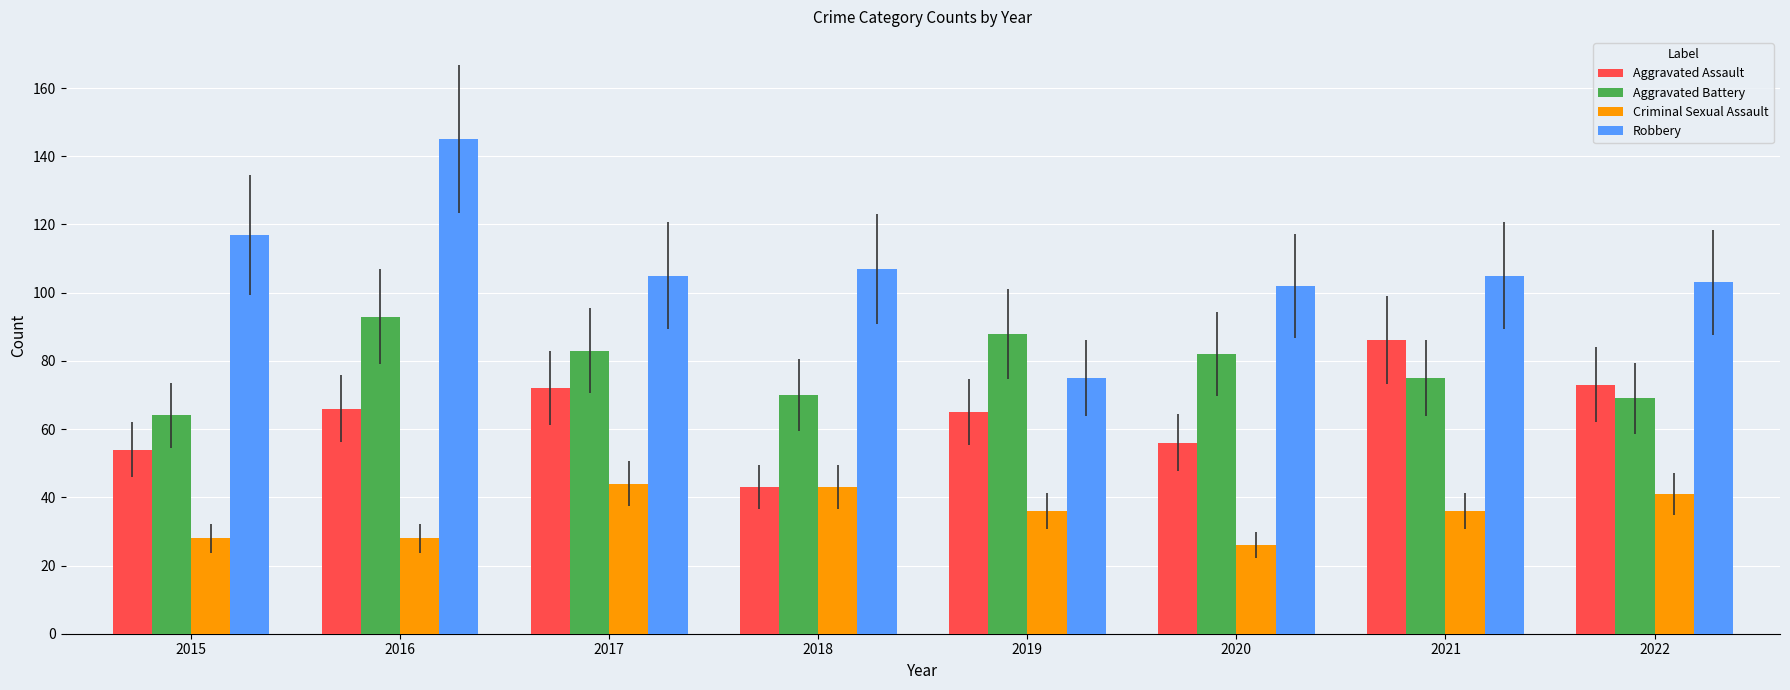

At 2020, list the series in order from largest to smallest.

Robbery, Aggravated Battery, Aggravated Assault, Criminal Sexual Assault